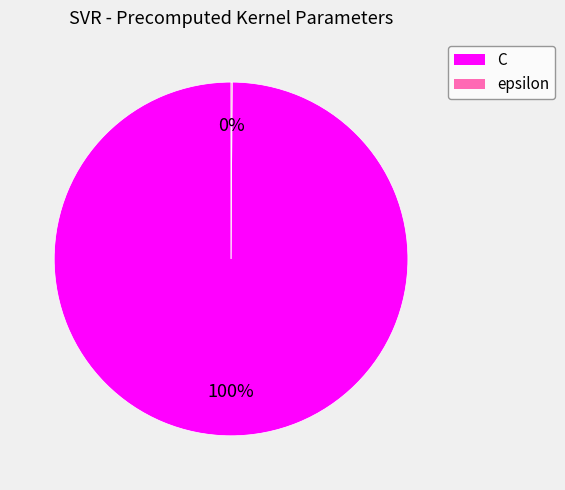

Is it true that C is 100% of the pie?

True